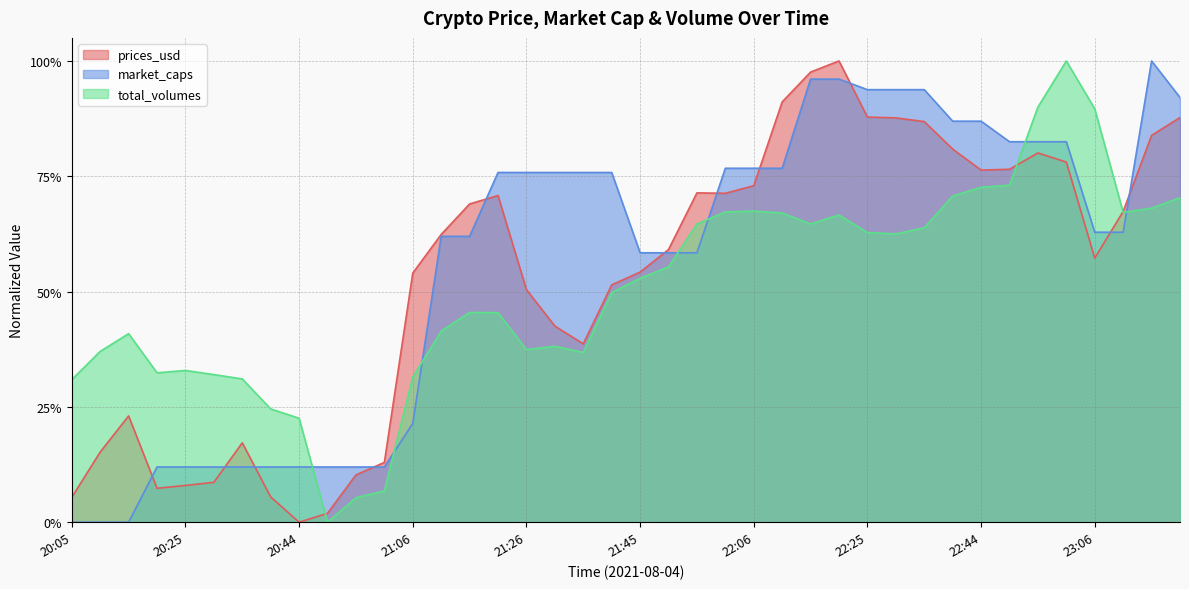

Reading left to right, transcribe all the data shown in this chart.

prices_usd: 0.1	0.2	0.2	0.1	0.1	0.1	0.2	0.1	0.0	0.0	0.1	0.1	0.5	0.6	0.7	0.7	0.5	0.4	0.4	0.5	0.5	0.6	0.7	0.7	0.7	0.9	1.0	1.0	0.9	0.9	0.9	0.8	0.8	0.8	0.8	0.8	0.6	0.7	0.8	0.9
market_caps: 0.0	0.0	0.0	0.1	0.1	0.1	0.1	0.1	0.1	0.1	0.1	0.1	0.2	0.6	0.6	0.8	0.8	0.8	0.8	0.8	0.6	0.6	0.6	0.8	0.8	0.8	1.0	1.0	0.9	0.9	0.9	0.9	0.9	0.8	0.8	0.8	0.6	0.6	1.0	0.9
total_volumes: 0.3	0.4	0.4	0.3	0.3	0.3	0.3	0.2	0.2	0.0	0.1	0.1	0.3	0.4	0.5	0.5	0.4	0.4	0.4	0.5	0.5	0.6	0.6	0.7	0.7	0.7	0.6	0.7	0.6	0.6	0.6	0.7	0.7	0.7	0.9	1.0	0.9	0.7	0.7	0.7